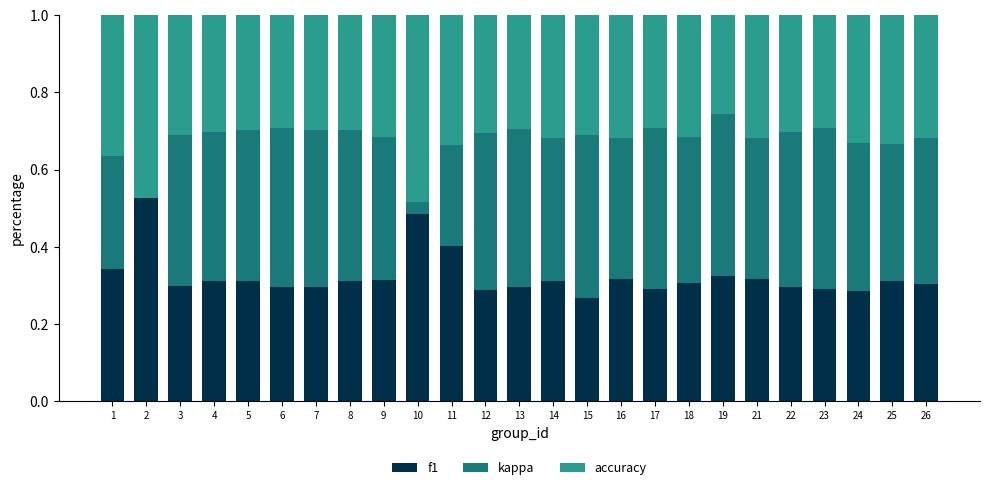

Is it true that f1 equals 0.5 at 13?

False